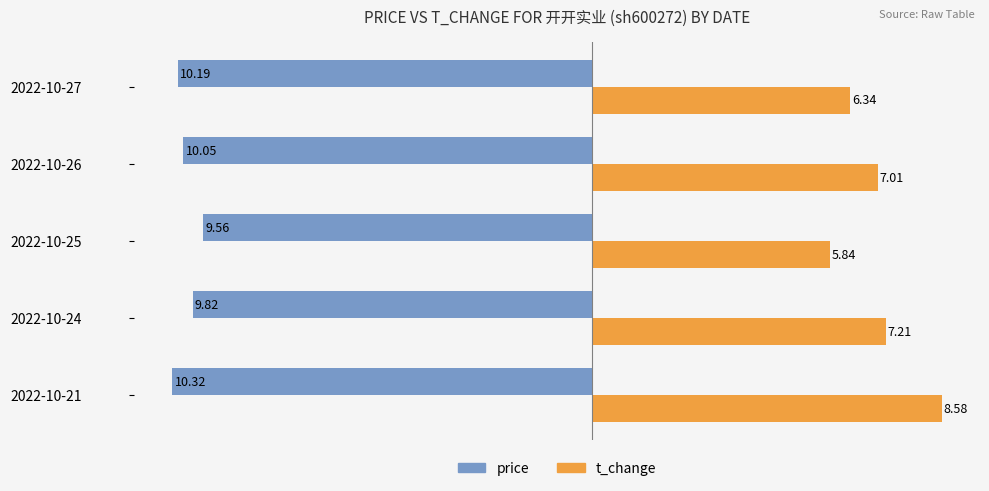

What is the difference between the price values at 2022-10-27 and 2022-10-24?

0.4